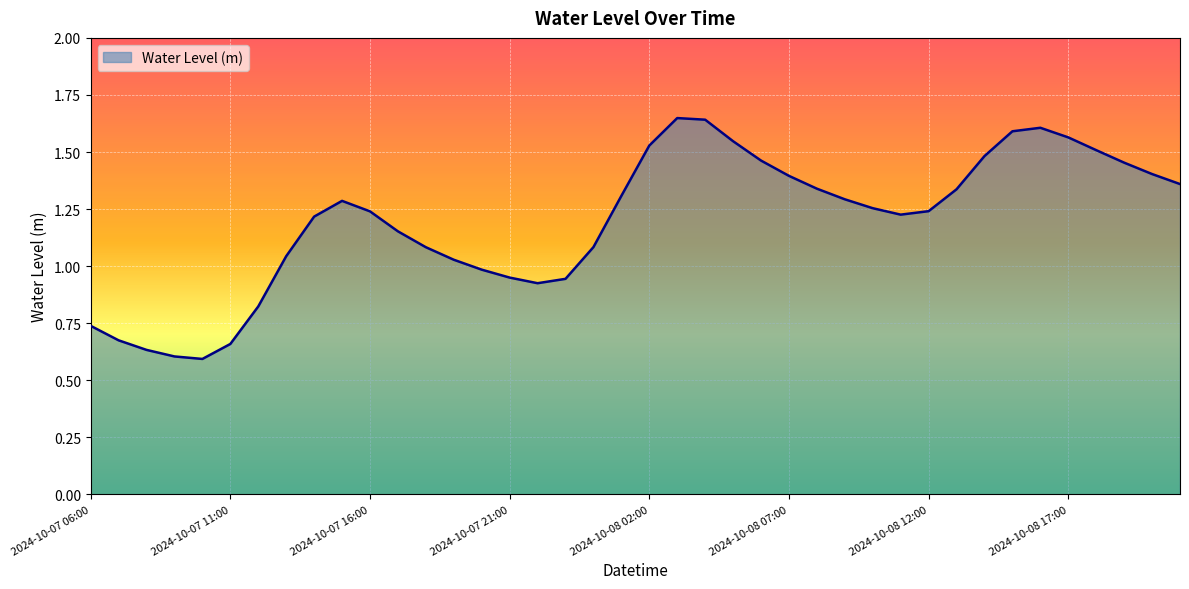

How many series are shown in this chart?

1